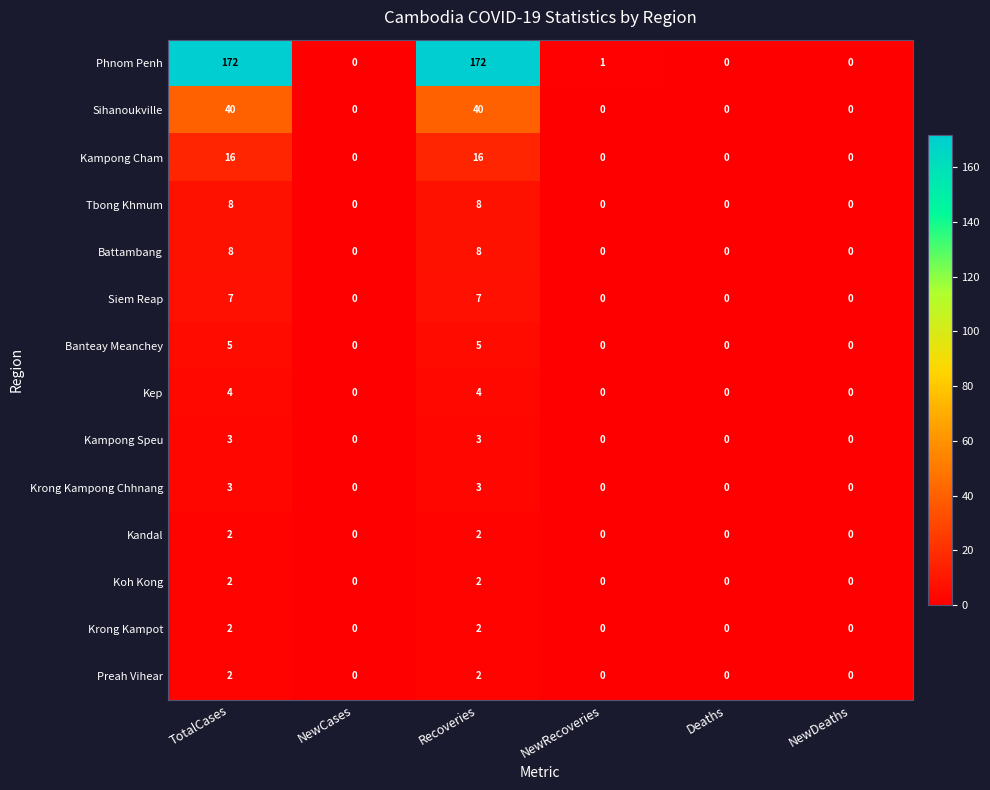

The value of Phnom Penh at Recoveries is 68. True or false?

False